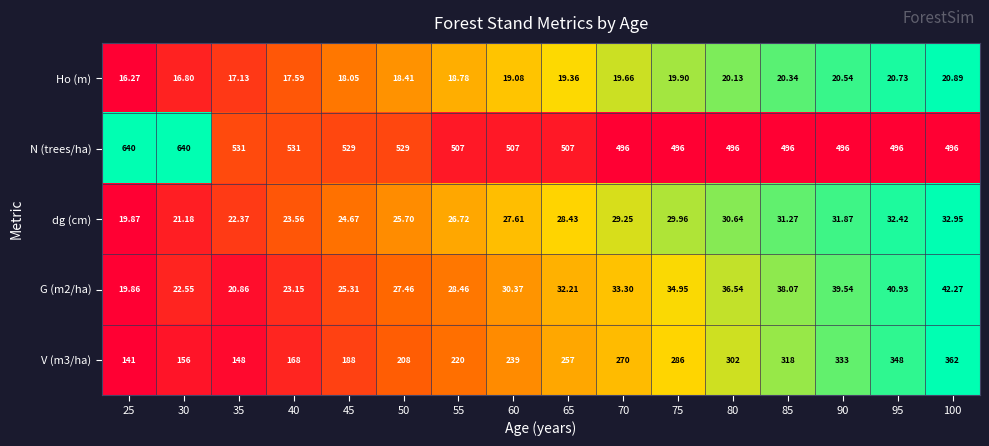

Between 30 and 70, which series saw the biggest shift?

N (trees/ha)